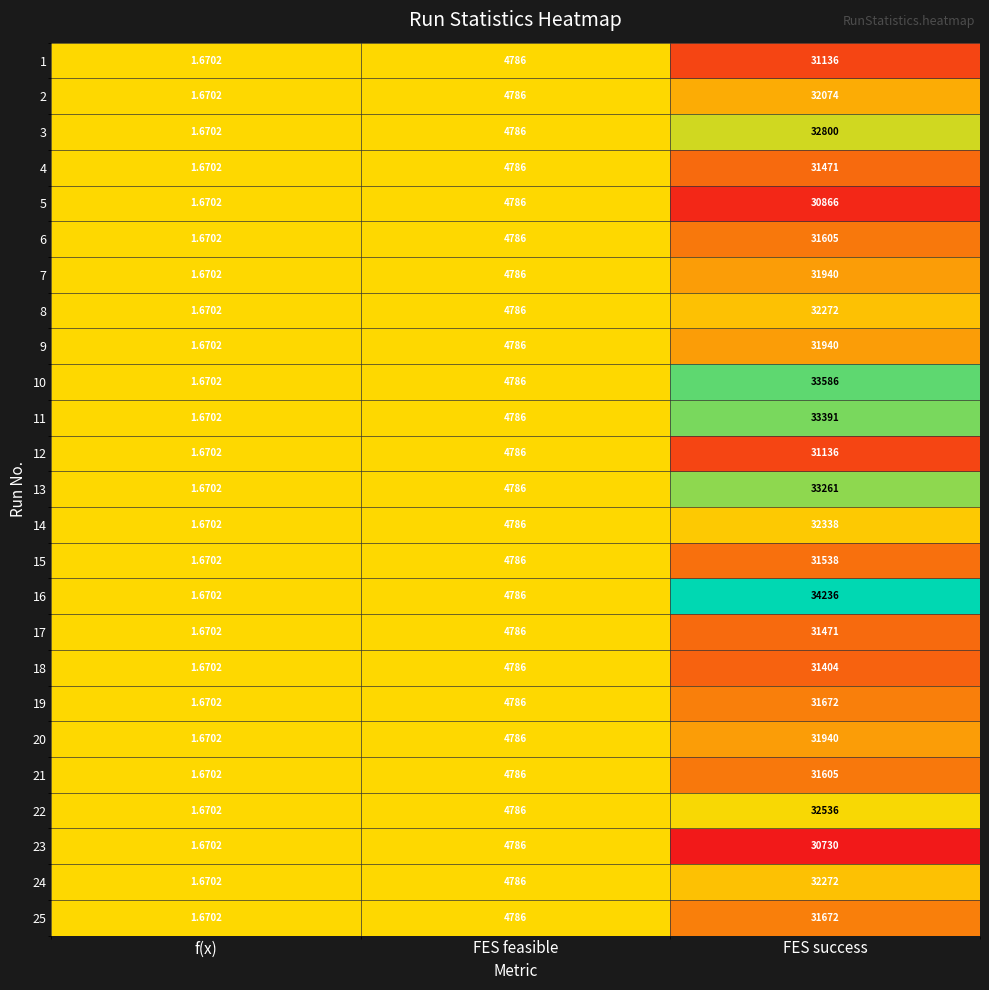

Where is 5 nearest to the value 15433?

FES feasible